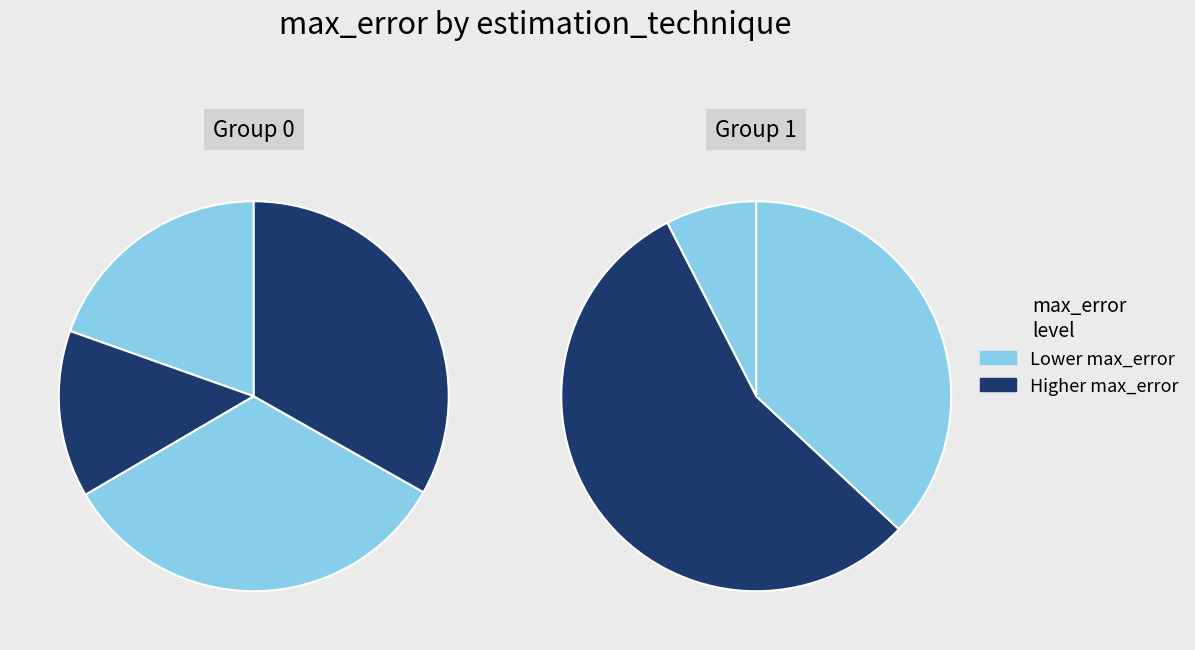

The rss_only slice represents 17% of the pie. True or false?

False